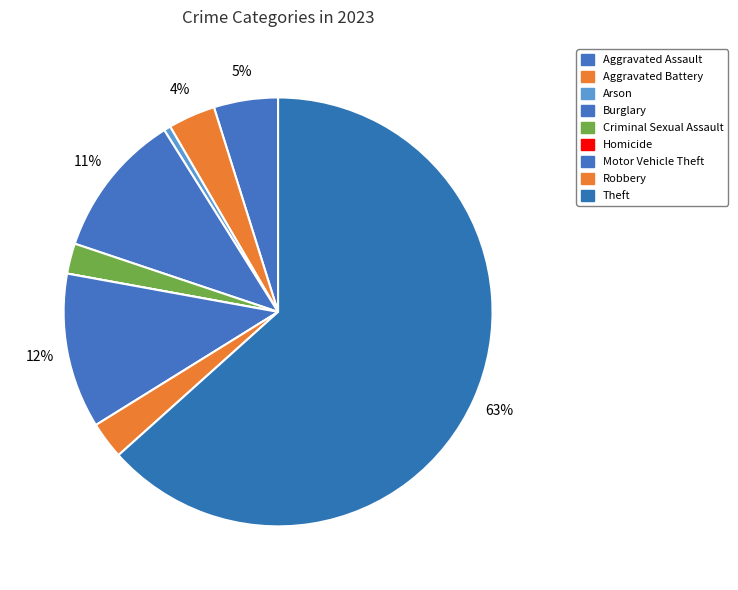

To the nearest percent, what portion does Burglary represent?

11%